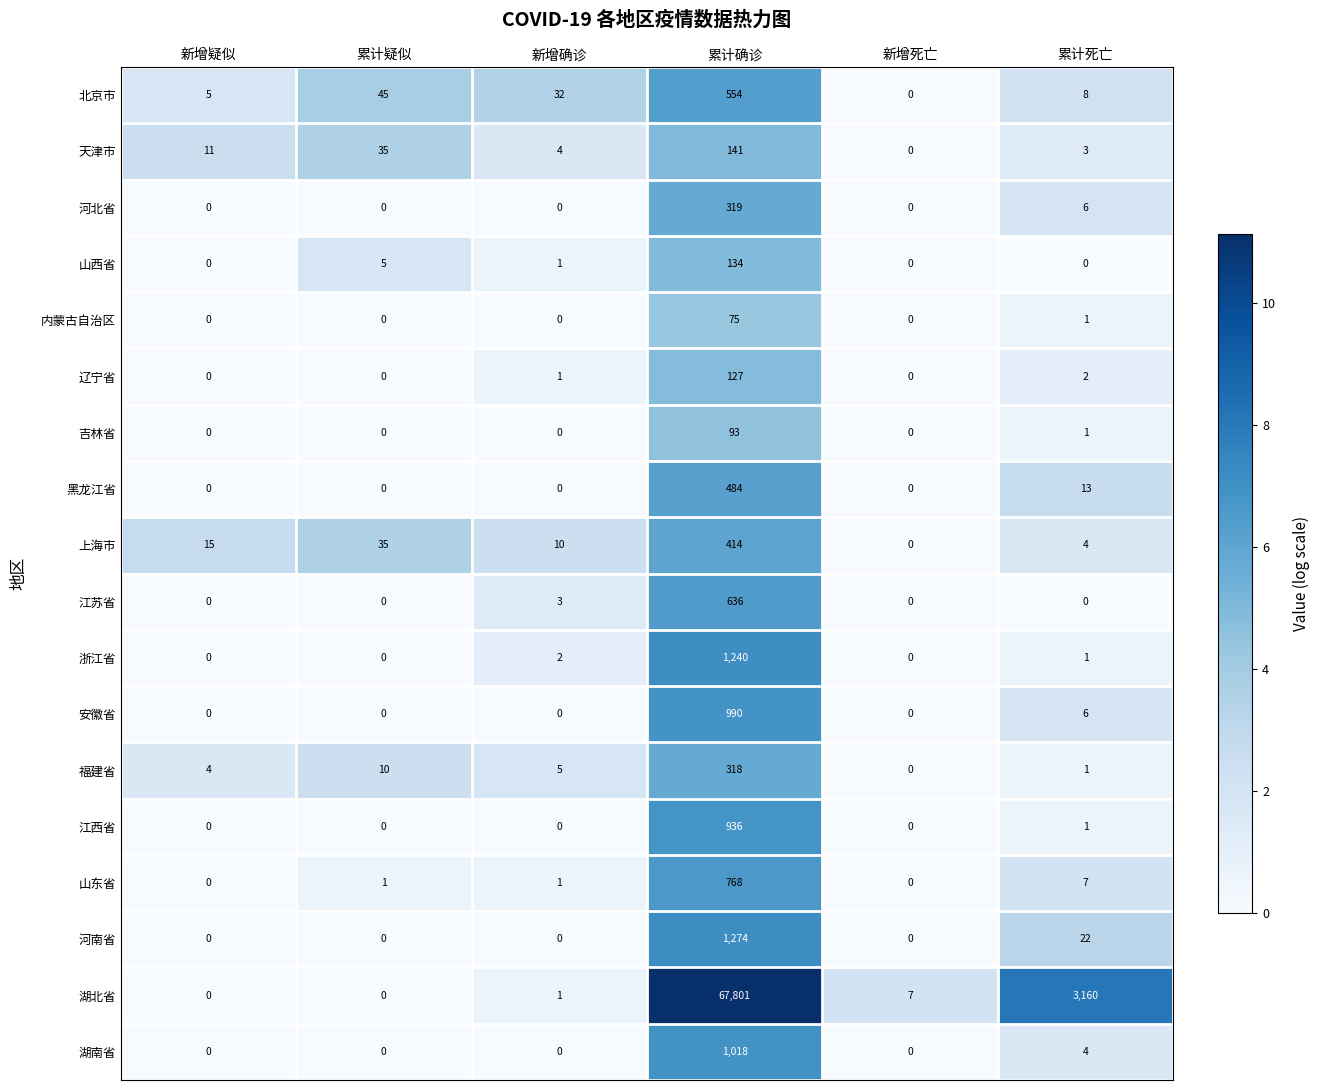

How many positive values does the 北京市 series have?

5